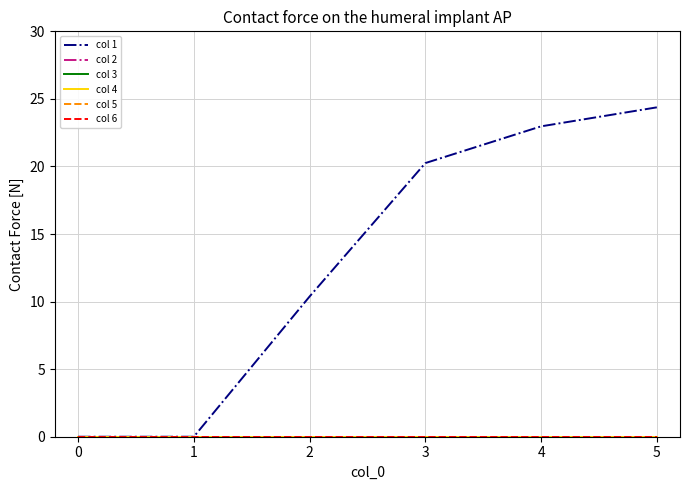

True or false: col 1 has more than 0 interior local peaks.

False